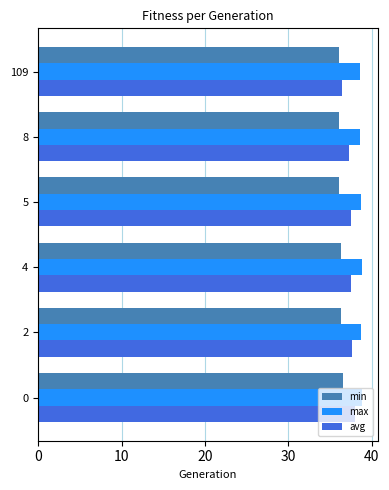

What is the difference between the maximum and minimum values in the avg series?

1.6